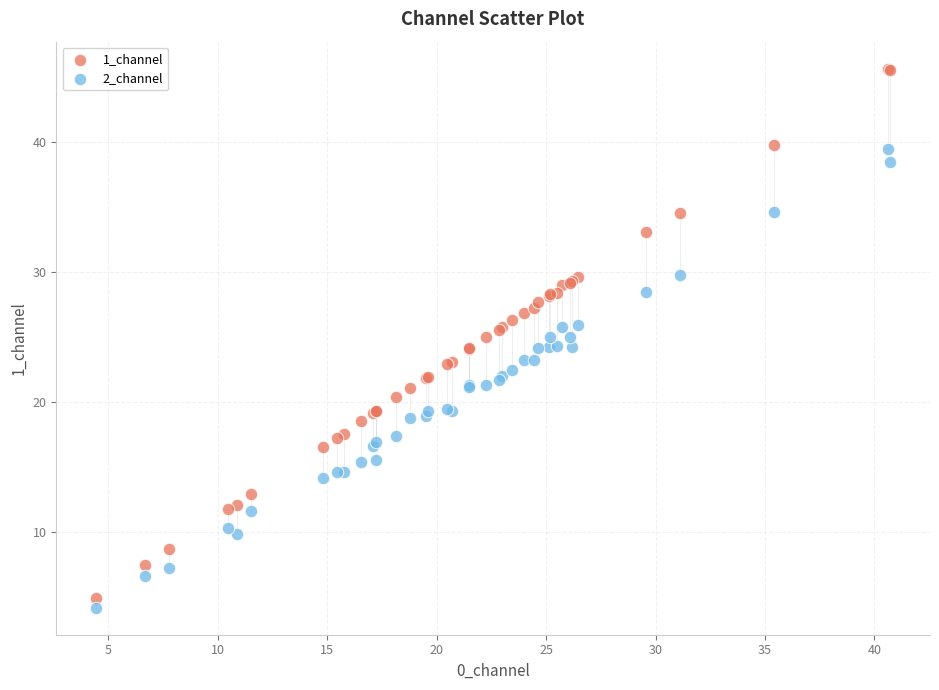

Which series has the largest Y range (max minus min)?

1_channel